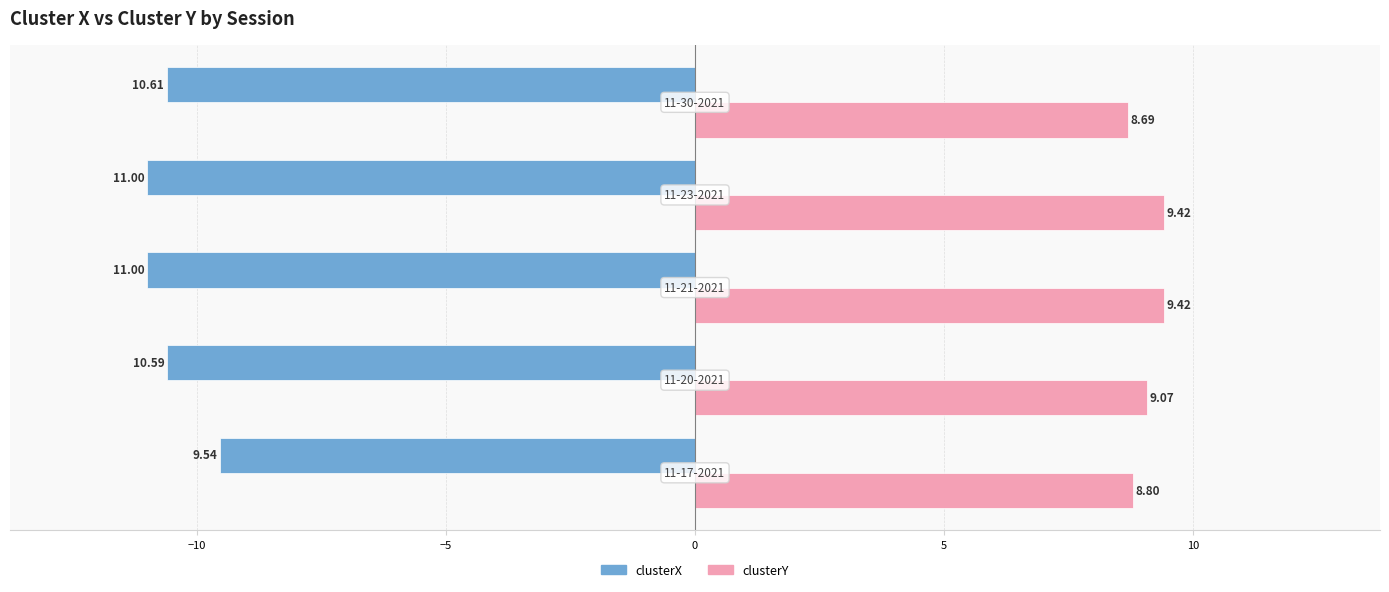

What is the difference between the second highest and second lowest values in the clusterY series?

0.6